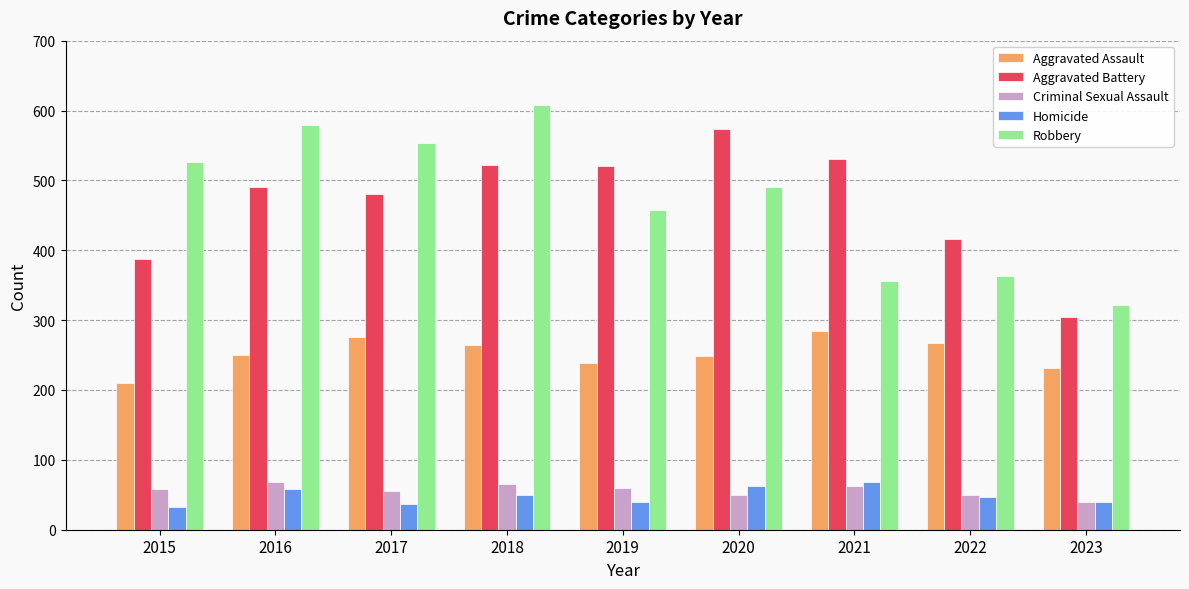

Is the value of Aggravated Battery at 2019 greater than the value of Robbery at 2018?

No